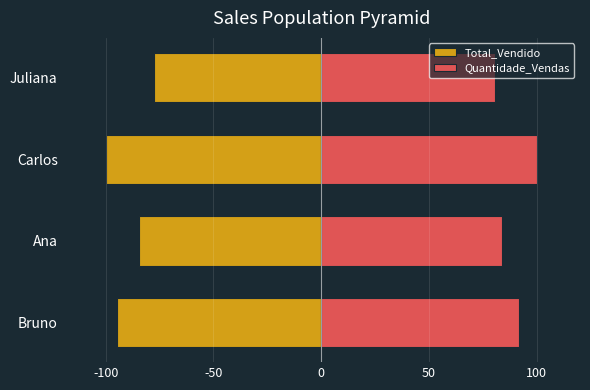

Are the bars grouped side by side (vs. stacked)?

Yes